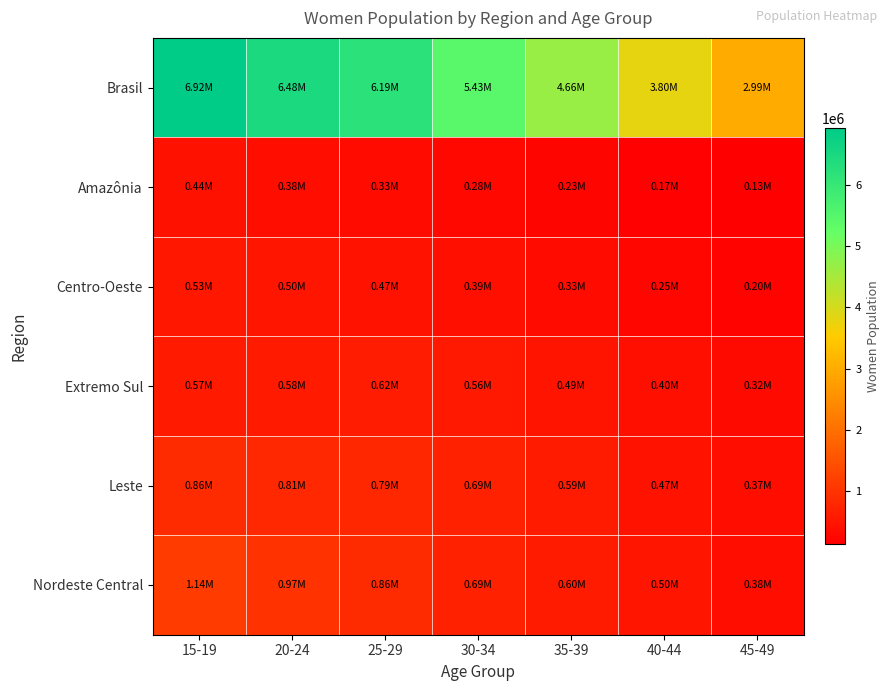

At how many categories does at least one series exceed 6833138?

1